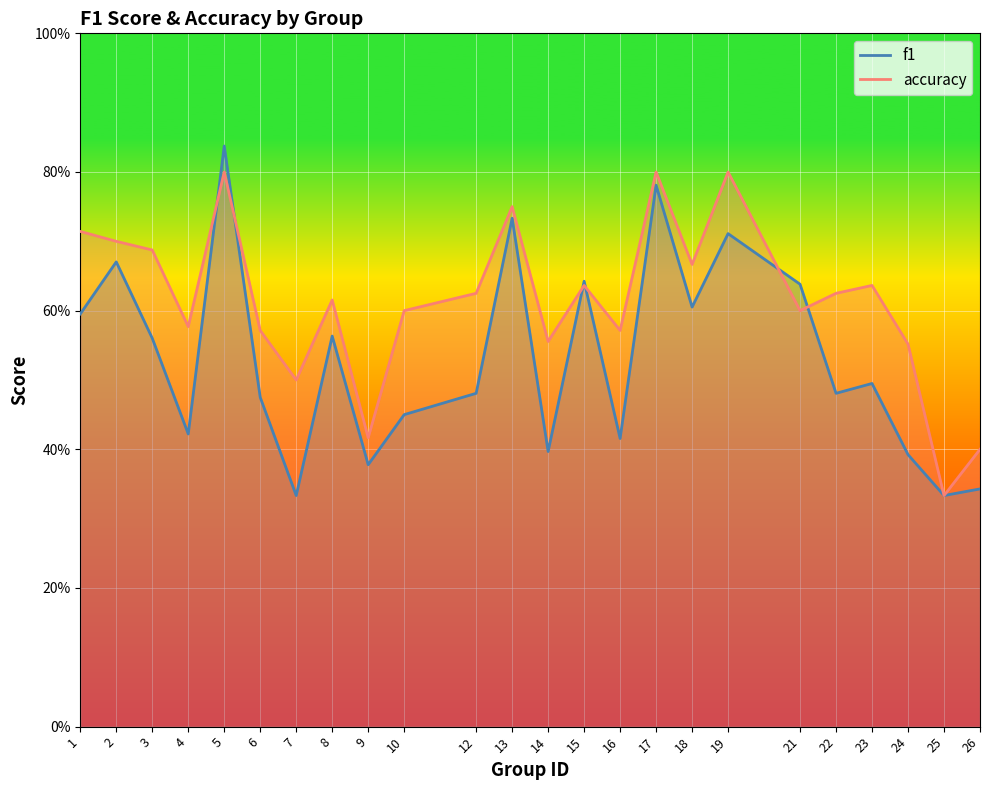

Rank the categories by f1 value from highest to lowest.

5, 17, 13, 19, 2, 15, 21, 18, 1, 8, 3, 23, 12, 22, 6, 10, 4, 16, 14, 24, 9, 26, 7, 25